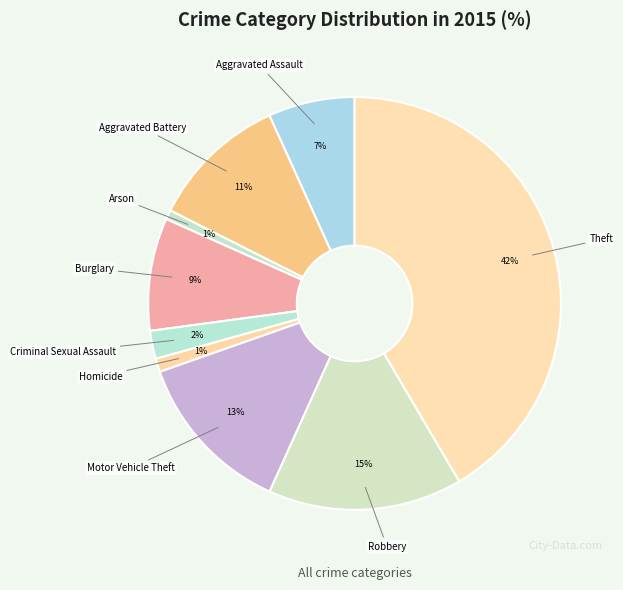

Is it true that Motor Vehicle Theft is 22% of the pie?

False